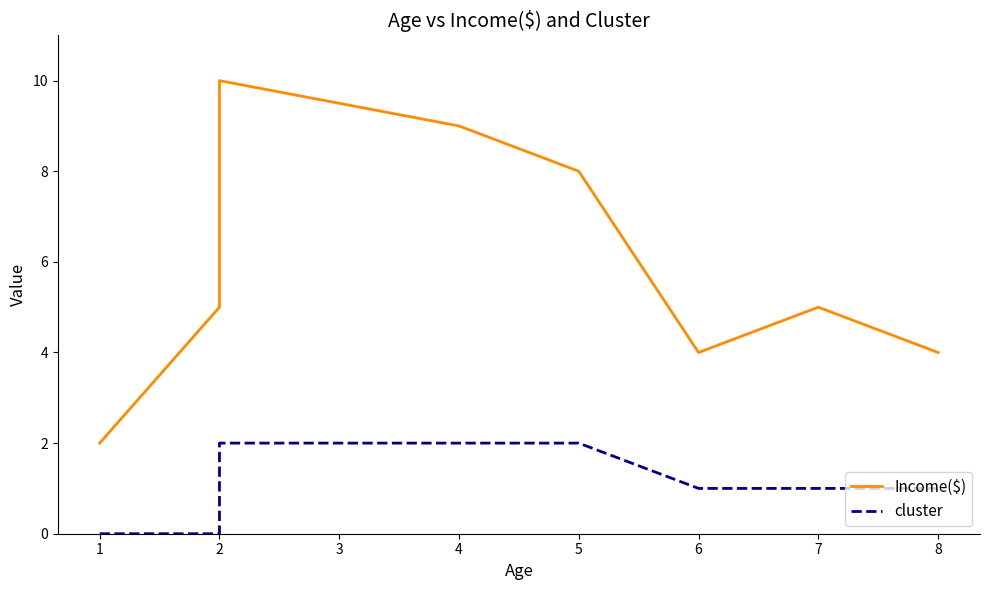

What is the sum of all Income($) values?

47